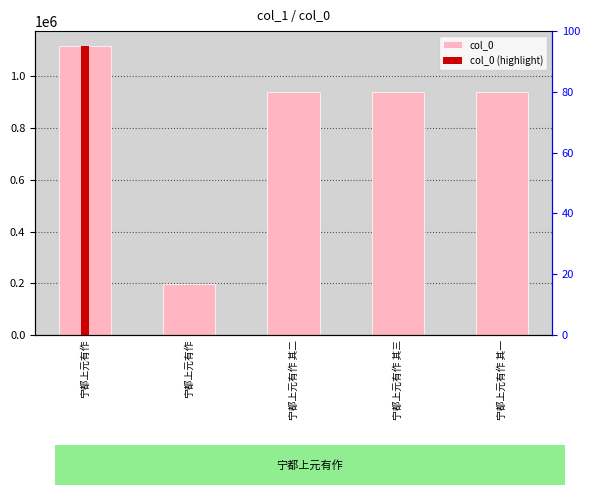

What is the change in value from 宁都上元有作 to 宁都上元有作 其三?

+741959